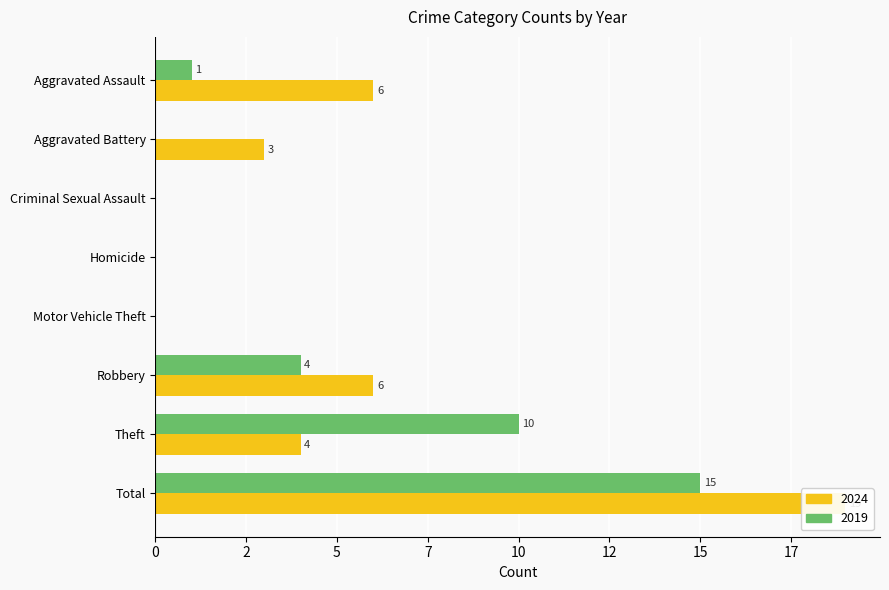

Which series has the widest spread of values?

2024